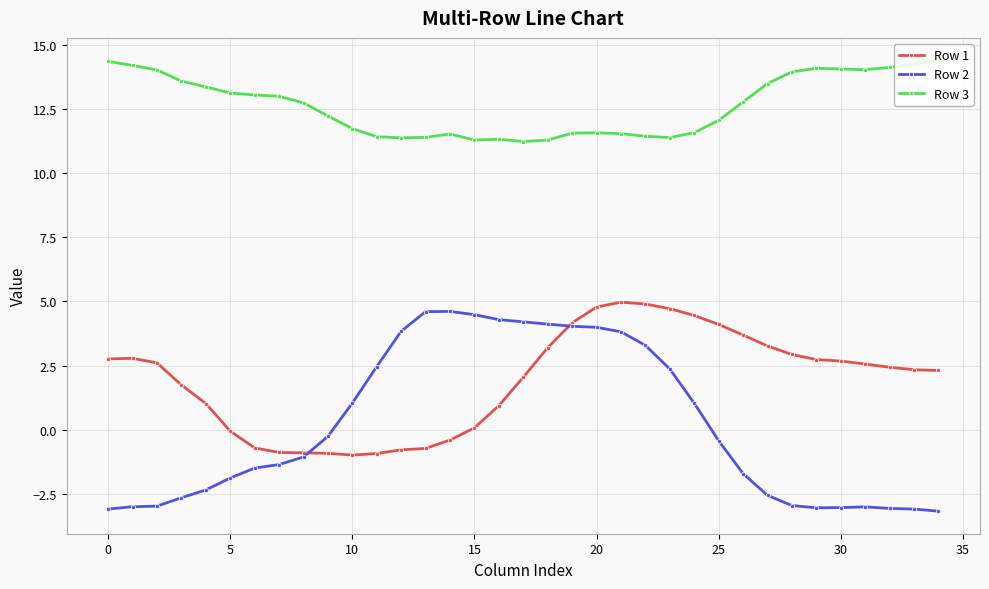

Which series has the largest total across all categories?

Row 3